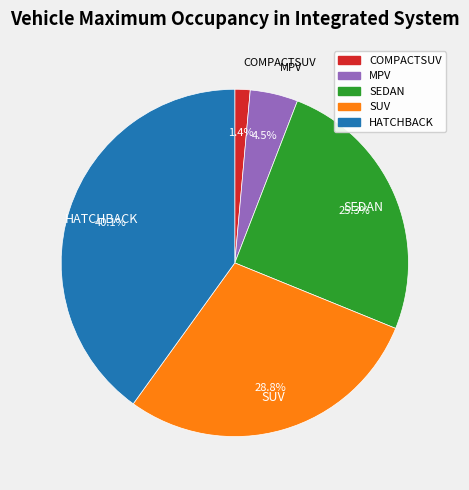

To the nearest percent, what is the average slice percentage?

20%